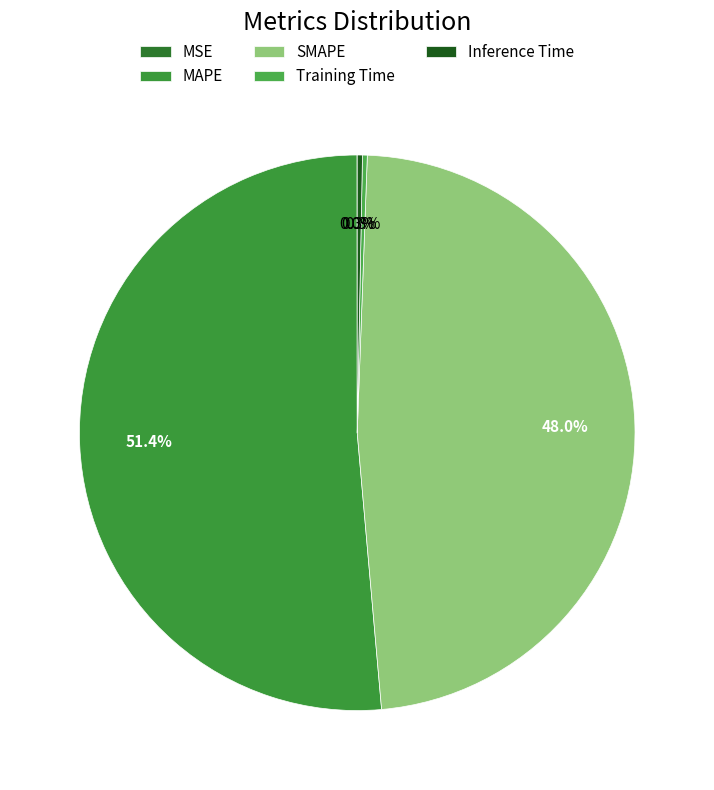

Is it true that Training Time is 10% of the pie?

False